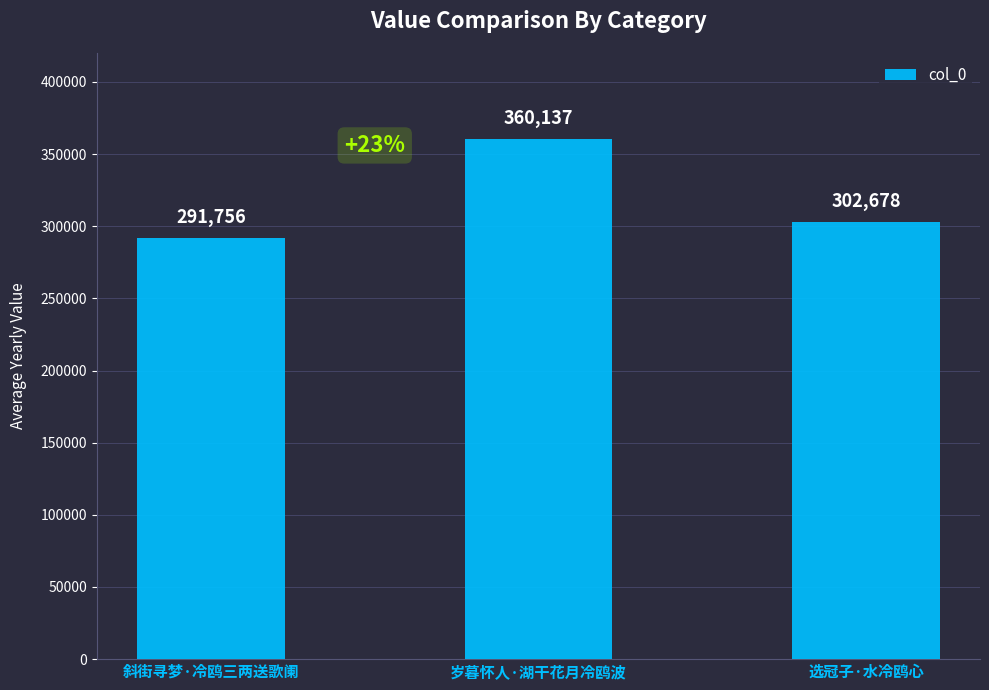

List the labels in order of value, smallest first.

斜街寻梦·冷鸥三两送歌阑, 选冠子·水冷鸥心, 岁暮怀人·湖干花月冷鸥波